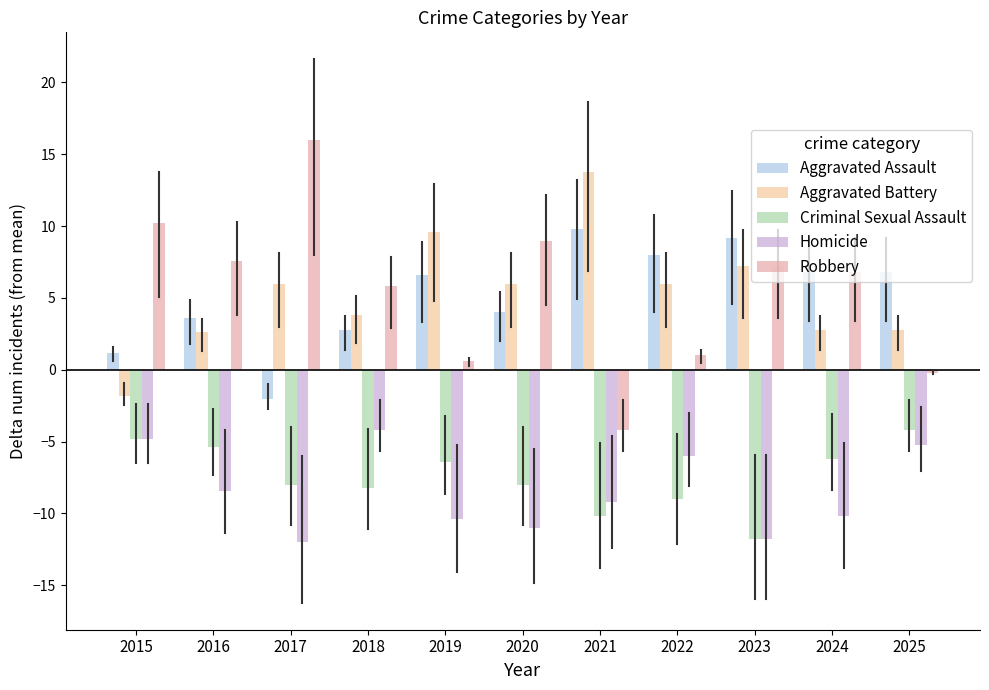

The value of Criminal Sexual Assault at 2020 is -8.0. True or false?

True